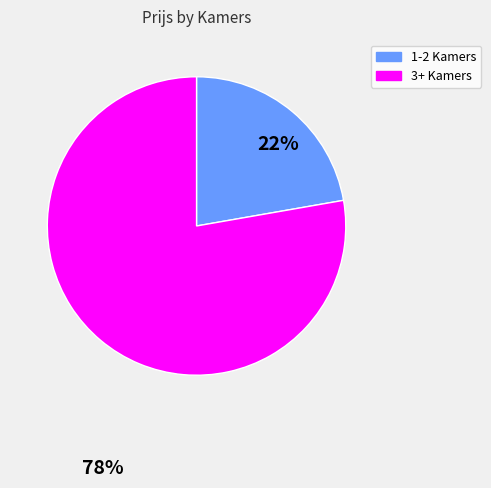

Do 1-2 Kamers and 3+ Kamers together represent more than half of the pie?

Yes